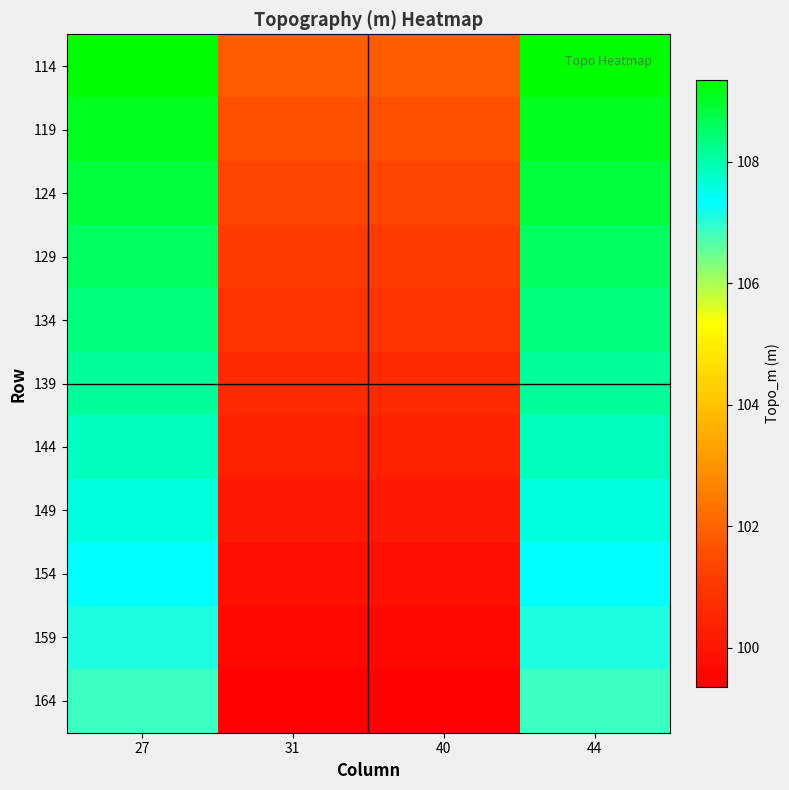

Which category has the lowest value across all series?

31